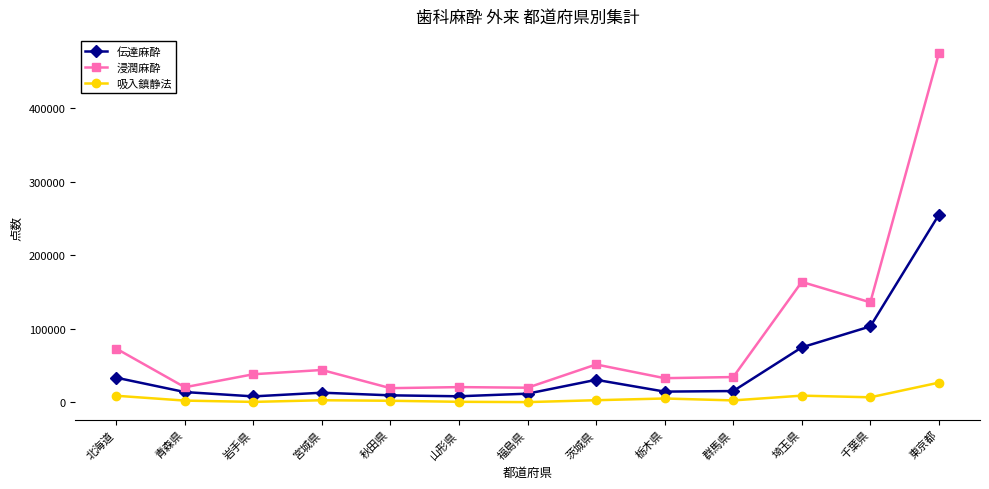

The 浸潤麻酔 series shows 77217 at 茨城県. True or false?

False